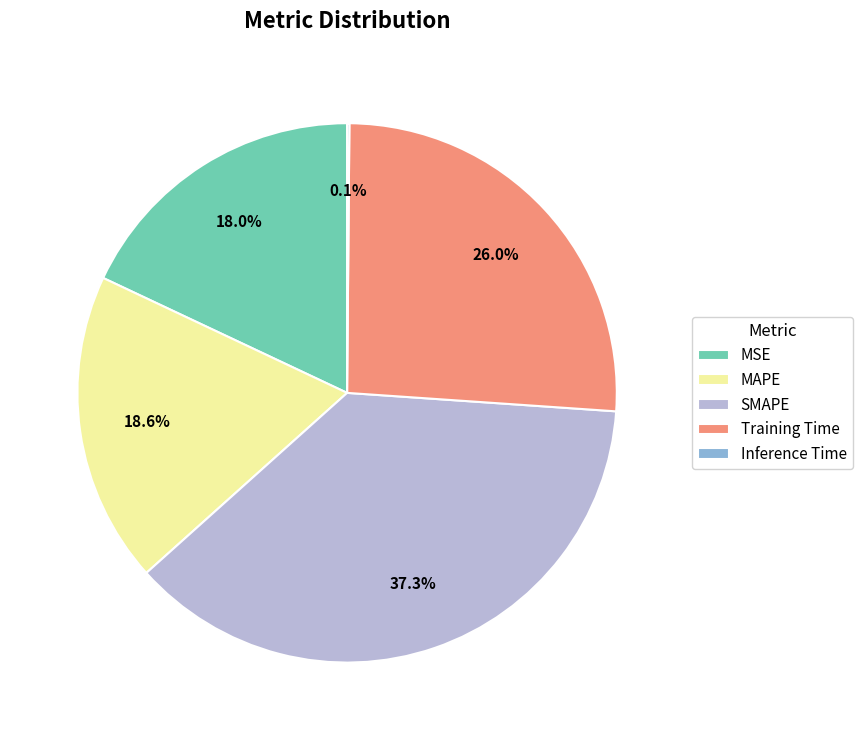

Is it true that MAPE is 27% of the pie?

False